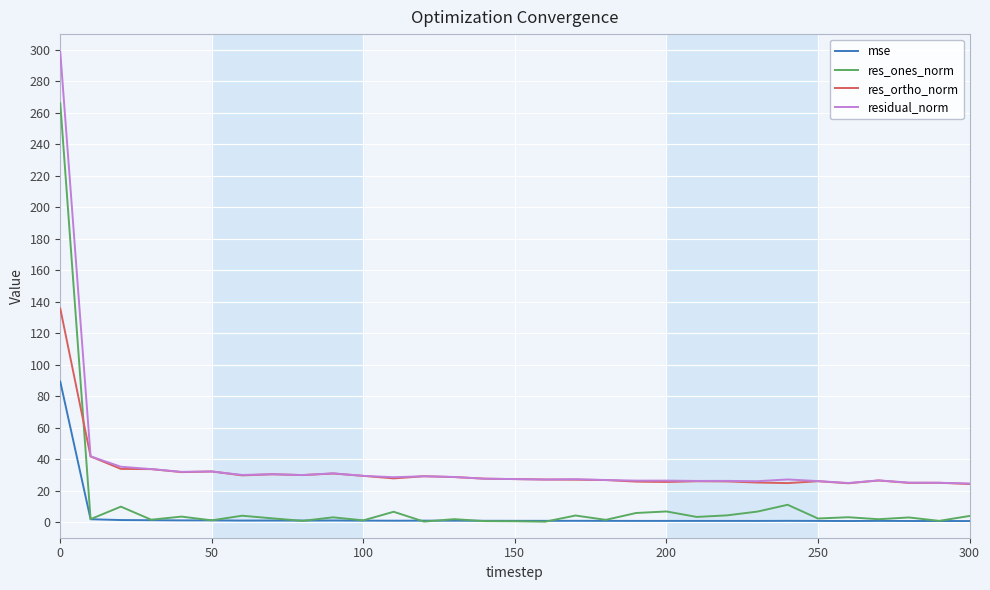

What is the minimum value for res_ones_norm?

0.2